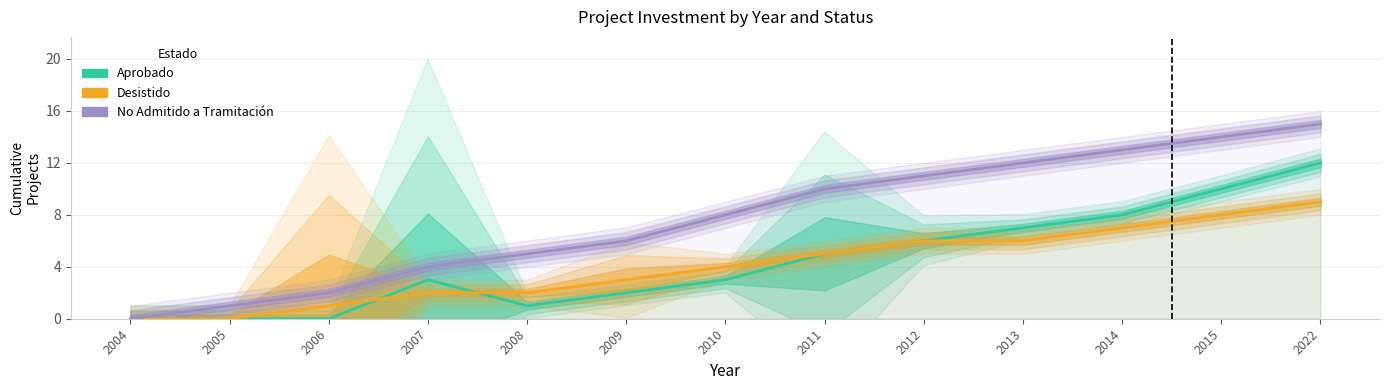

Reading right to left, what are all the values shown in this chart?

Aprobado: 2022=12	2015=10	2014=8	2013=7	2012=6	2011=5	2010=3	2009=2	2008=1	2007=3	2006=0	2005=0	2004=0
Desistido: 2022=9	2015=8	2014=7	2013=6	2012=6	2011=5	2010=4	2009=3	2008=2	2007=2	2006=1	2005=0	2004=0
No Admitido a Tramitación: 2022=15	2015=14	2014=13	2013=12	2012=11	2011=10	2010=8	2009=6	2008=5	2007=4	2006=2	2005=1	2004=0